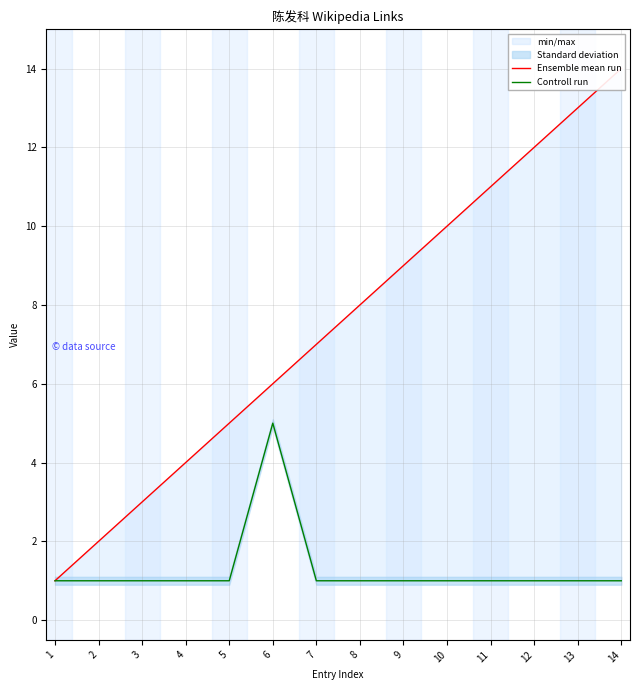

Is it true that Controll run equals 0 at 11?

False